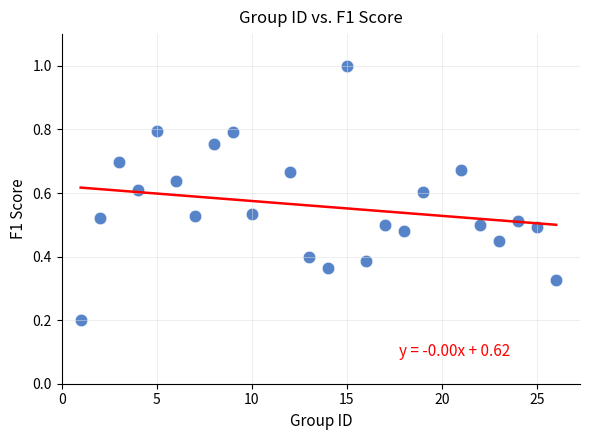

What is the range of X values (max minus min)?

25.0